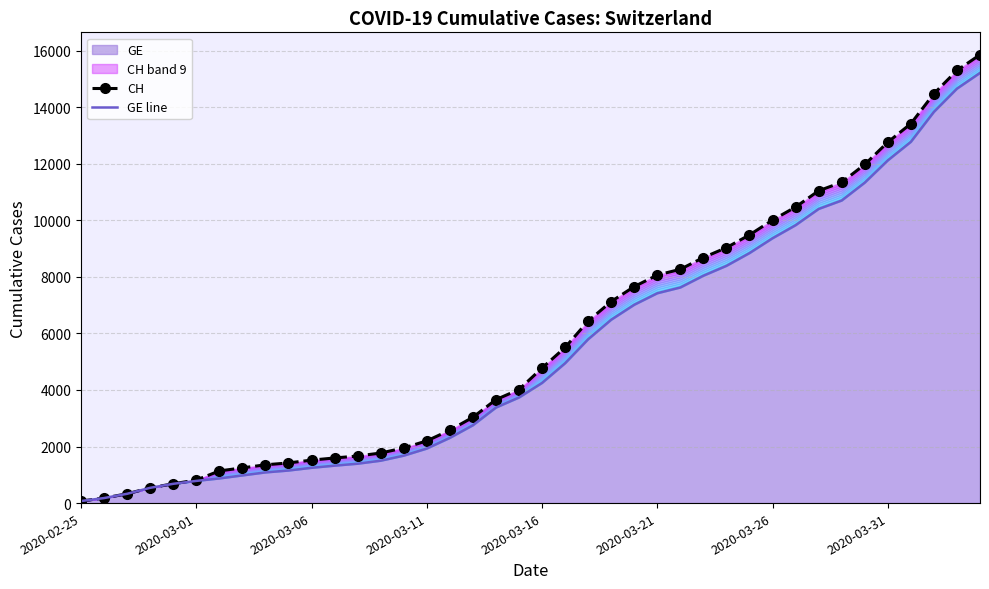

True or false: GE line and CH cross at least once.

False